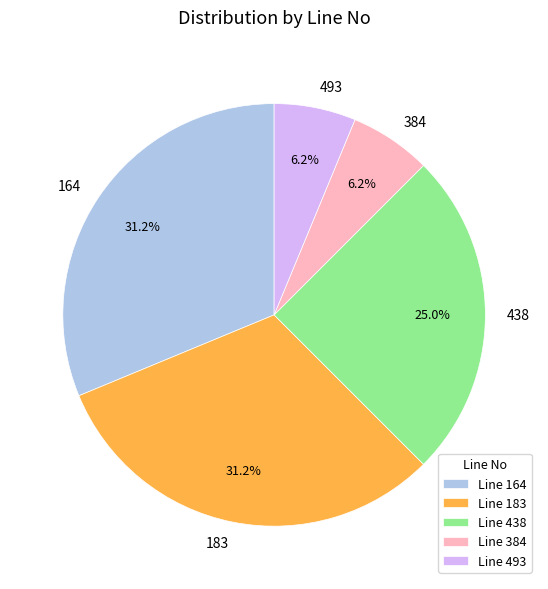

To the nearest percent, what is the difference between the 493 and 164 slice percentages?

25%